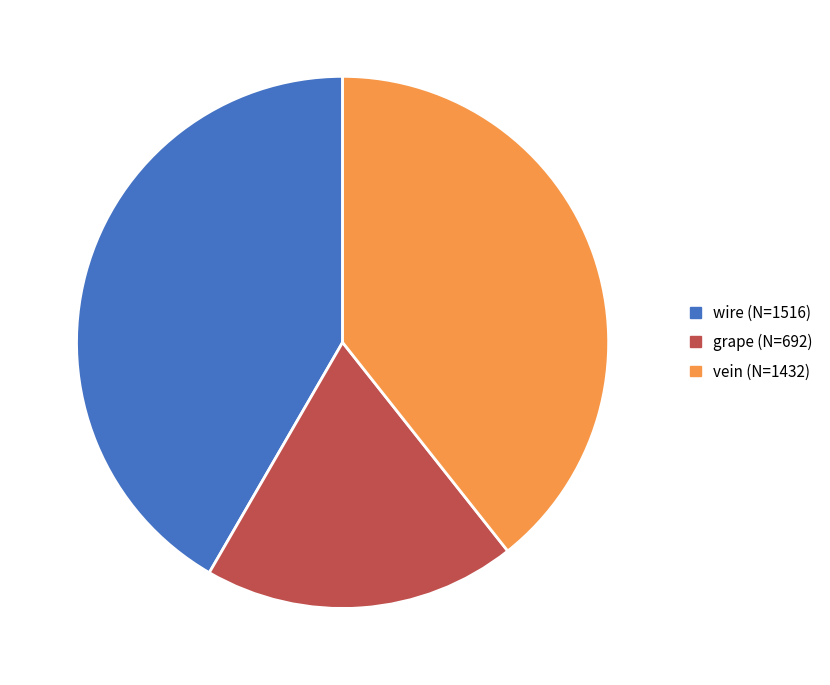

How many slices are in this pie chart?

3